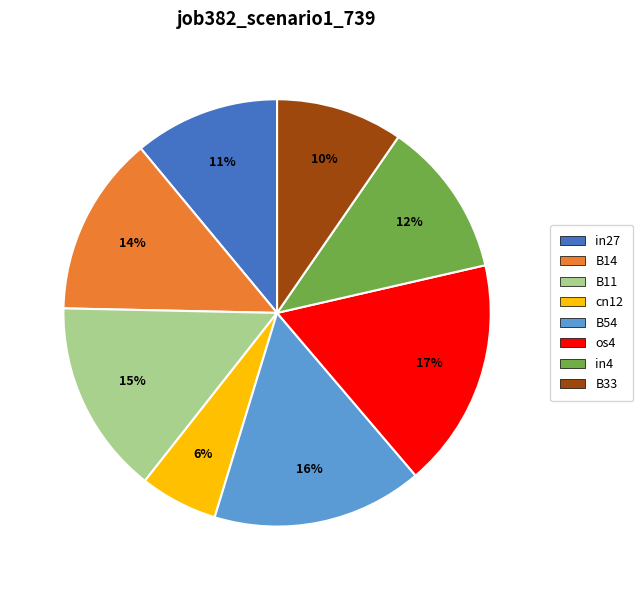

Does any single category account for the majority?

No